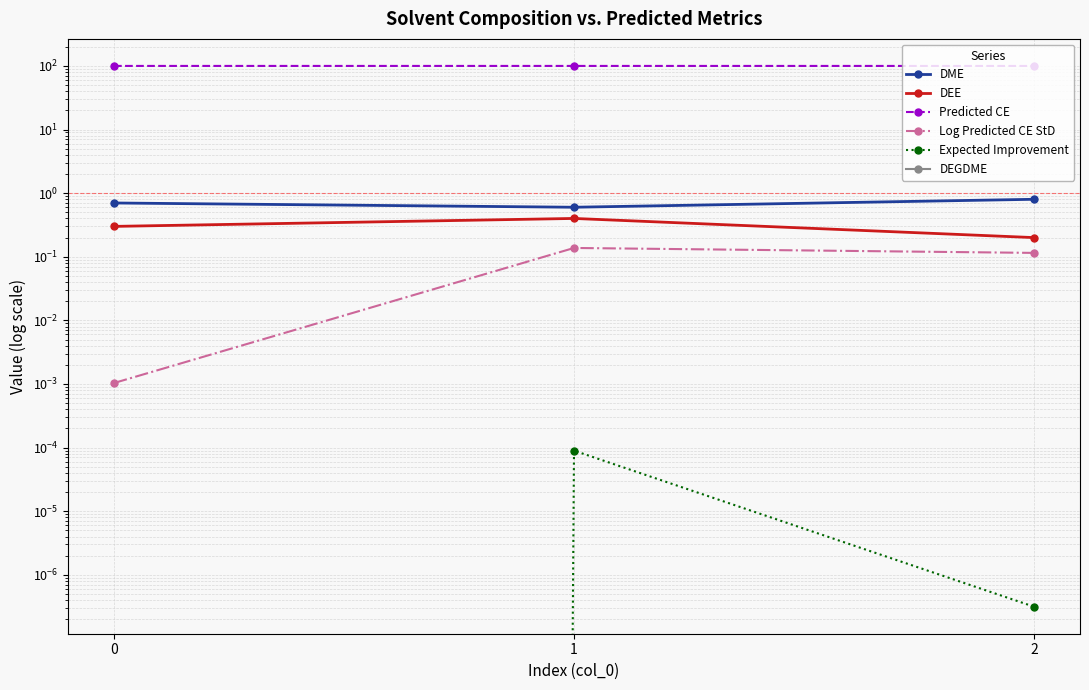

What is the value of the DME point at the 3rd from the left?

0.8